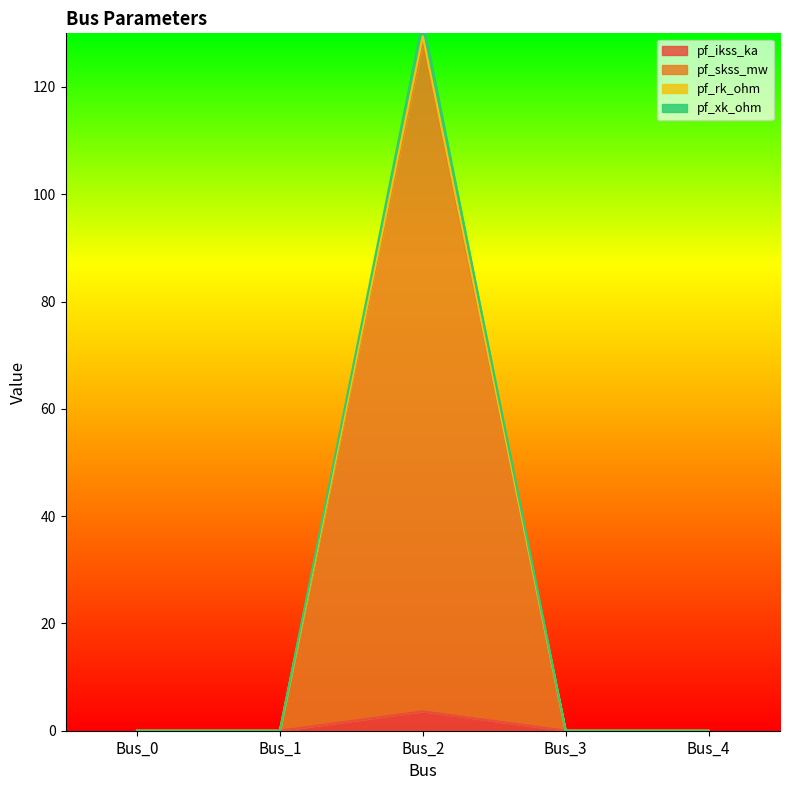

What is the difference between the maximum and second lowest values in the pf_skss_mw series?

128.4